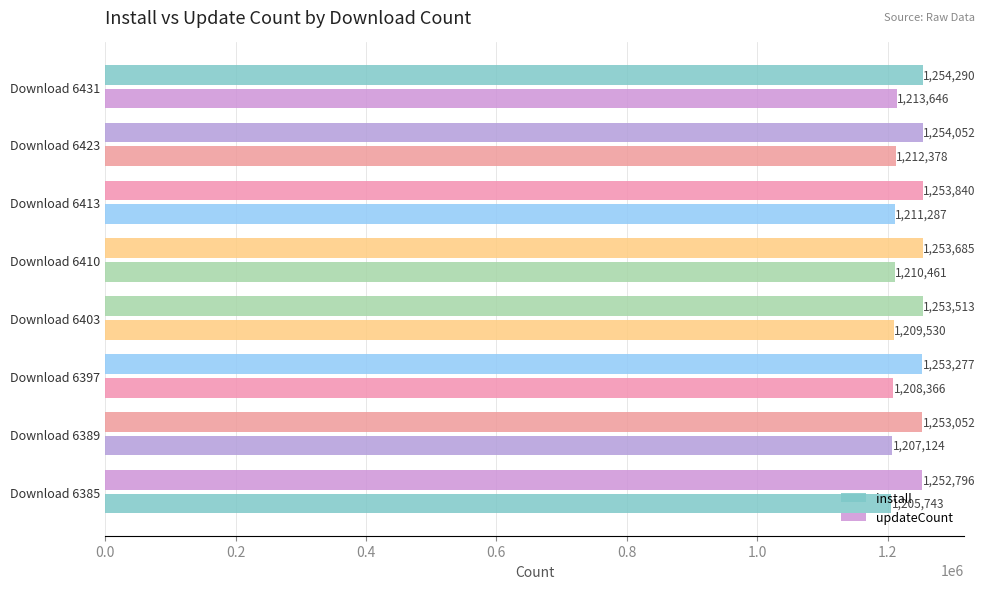

Rank the series by their average value, from highest to lowest.

updateCount, install